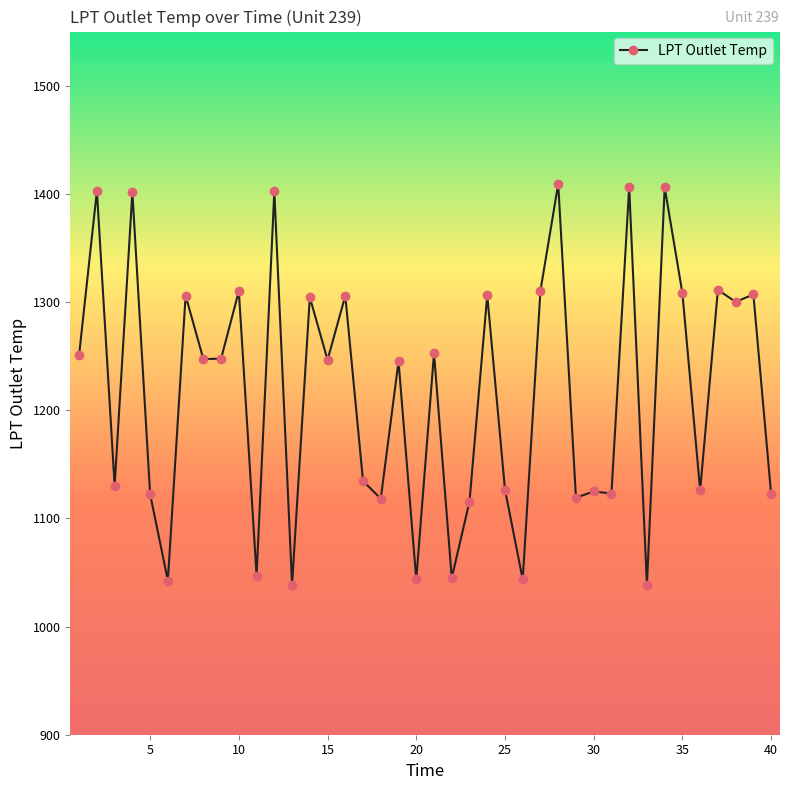

True or false: there are more than 2 points higher than both neighbors.

True